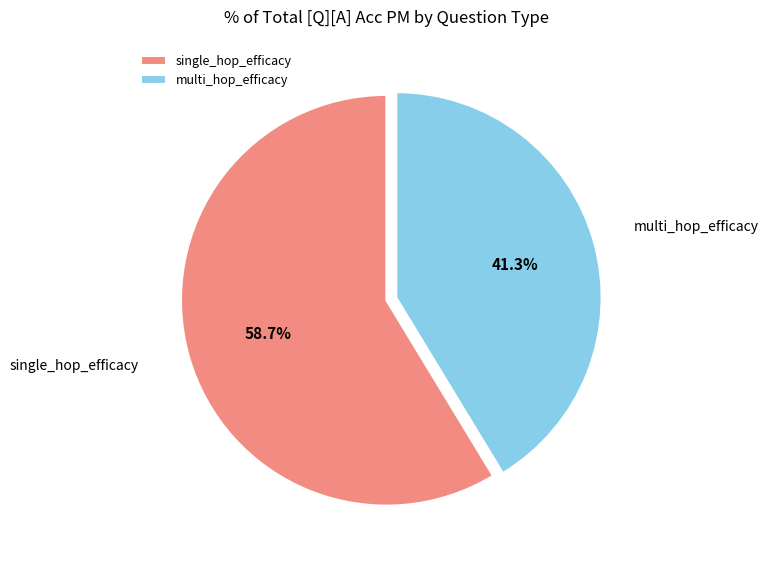

To the nearest percent, what is the difference between the multi_hop_efficacy and single_hop_efficacy slice percentages?

17%